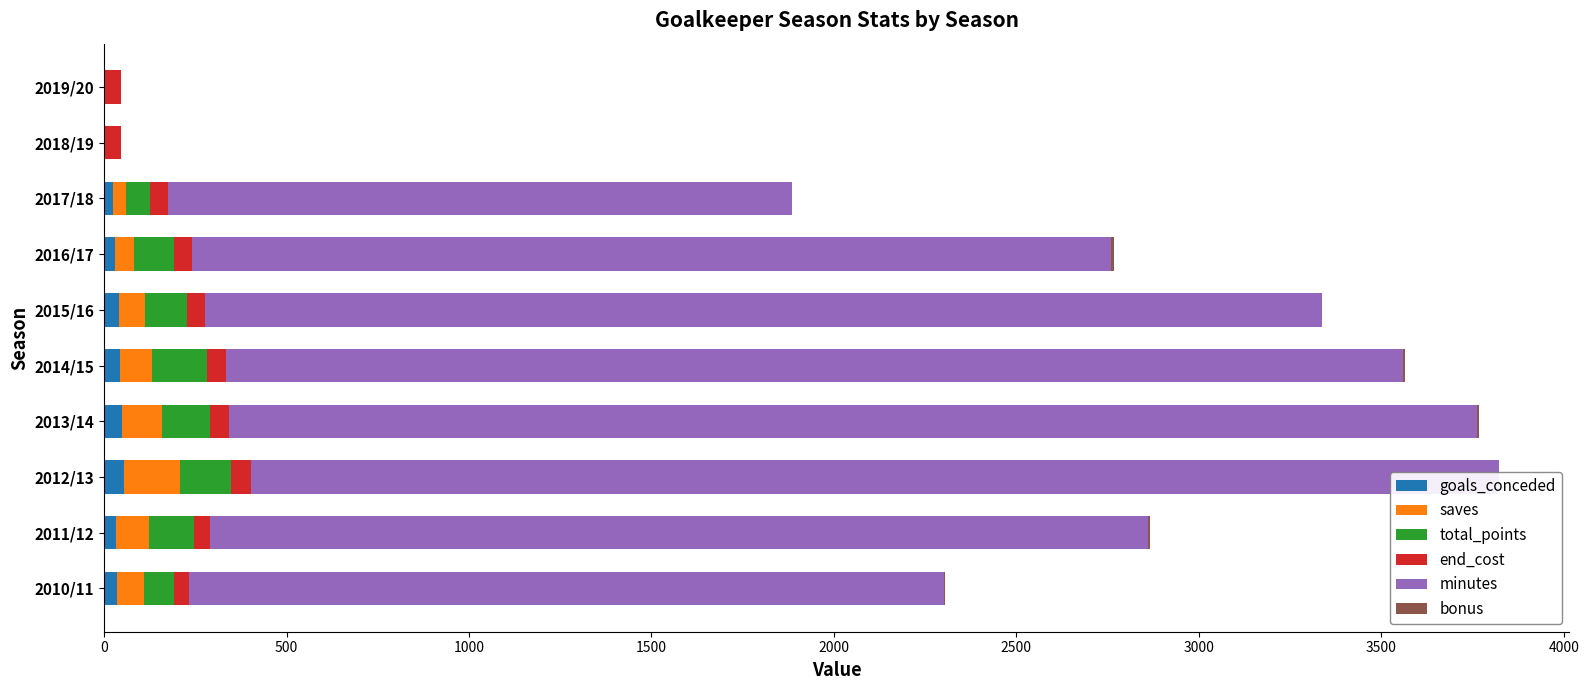

Reading left to right, what are all the values shown in this chart?

goals_conceded: 35	33	54	50	43	42	30	24	0	0
saves: 74	91	155	108	89	70	52	36	0	0
total_points: 83	121	140	132	149	115	110	67	0	0
end_cost: 40	44	53	53	54	50	48	47	47	45
minutes: 2070	2571	3420	3420	3225	3060	2520	1710	0	0
bonus: 2	5	2	4	6	1	7	0	0	0